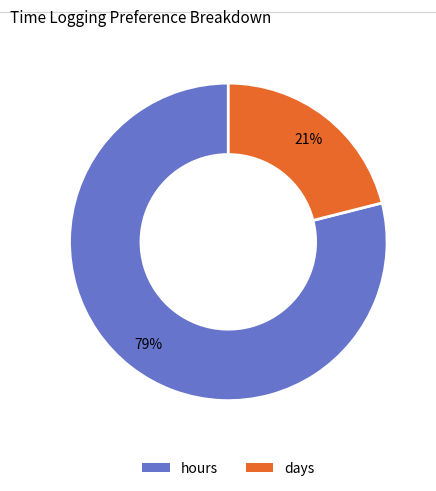

The hours slice represents 72% of the pie. True or false?

False